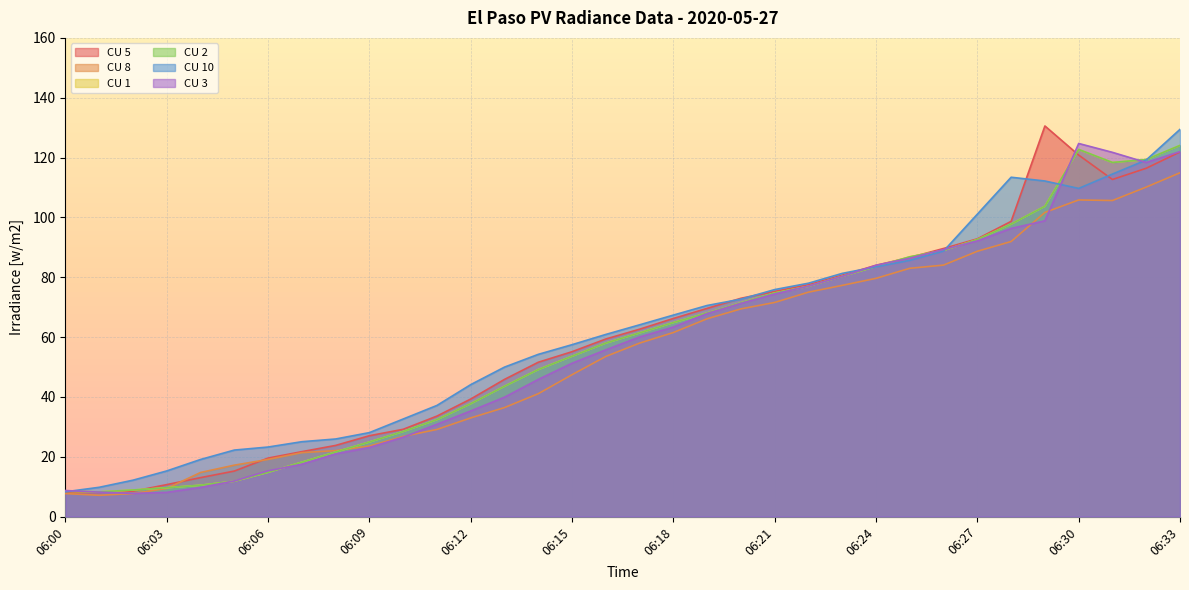

List the labels in order of CU 8 value, smallest first.

06:01, 06:00, 06:02, 06:03, 06:04, 06:05, 06:06, 06:07, 06:08, 06:09, 06:10, 06:11, 06:12, 06:13, 06:14, 06:15, 06:16, 06:17, 06:18, 06:19, 06:20, 06:21, 06:22, 06:23, 06:24, 06:25, 06:26, 06:27, 06:28, 06:29, 06:31, 06:30, 06:32, 06:33